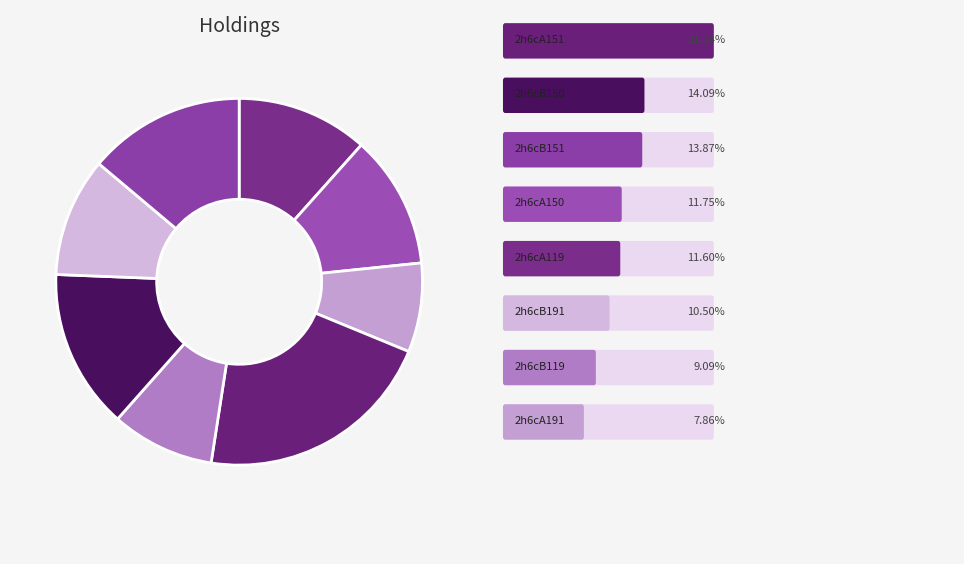

Is there any slice that represents more than half of the pie?

No